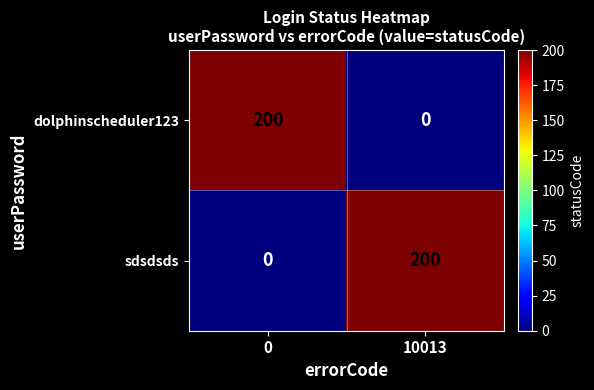

How many positive values does the sdsdsds series have?

1